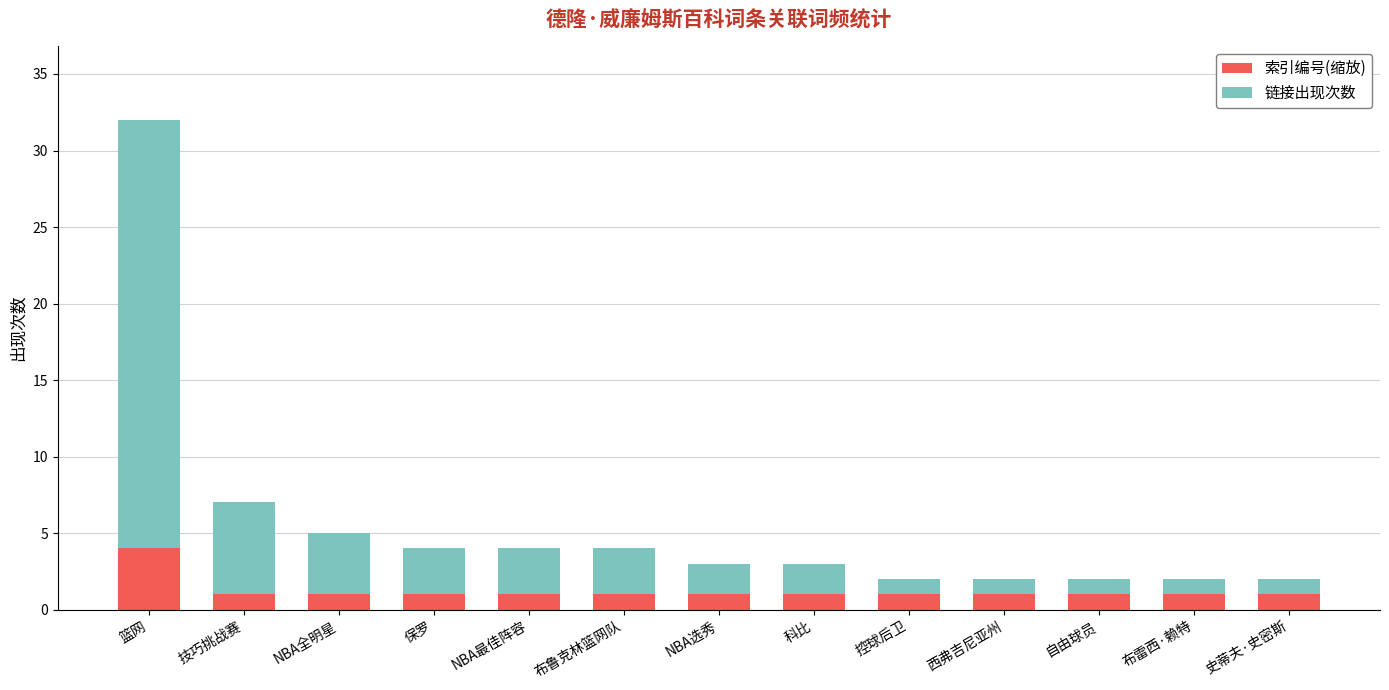

What value does the 索引编号(缩放) series have at 布鲁克林篮网队?

1